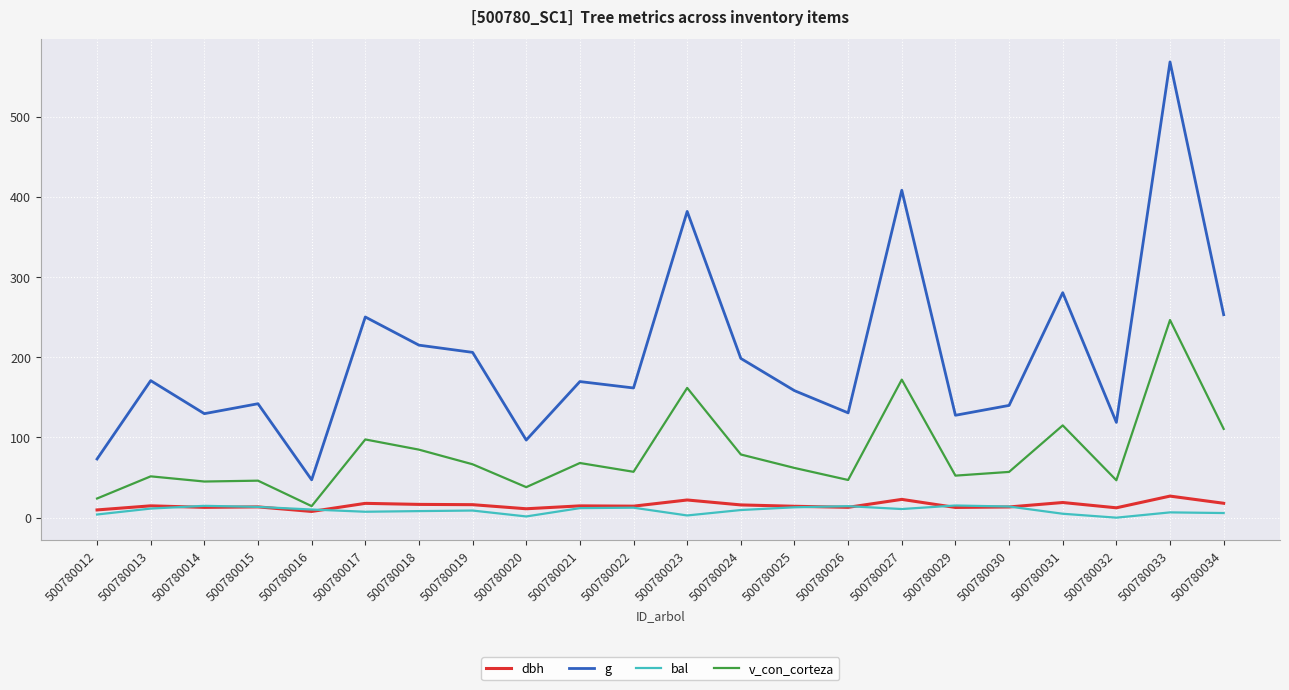

At how many categories does at least one series exceed 174?

9